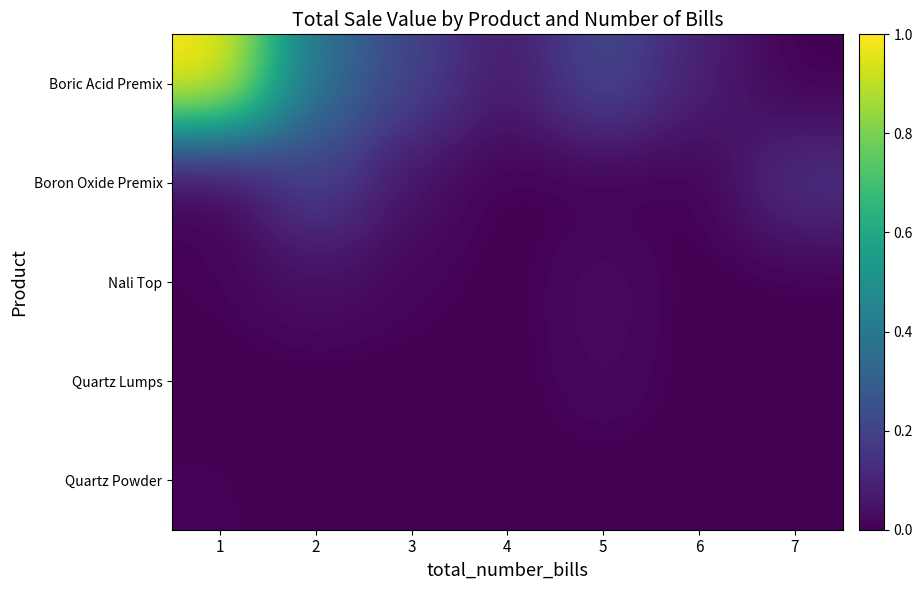

Which label corresponds to the largest value in the chart?

1